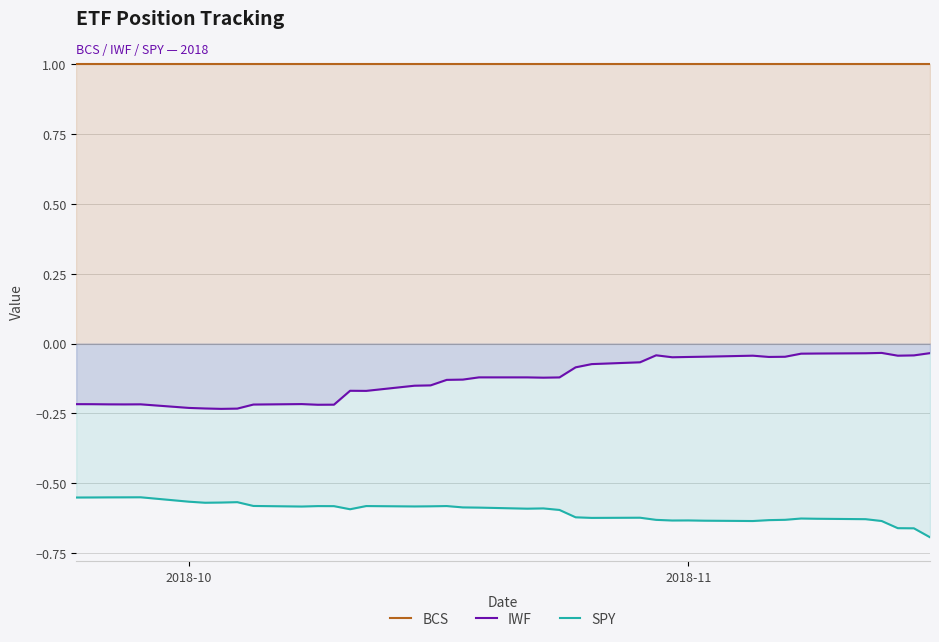

Which series has the widest spread of values?

IWF